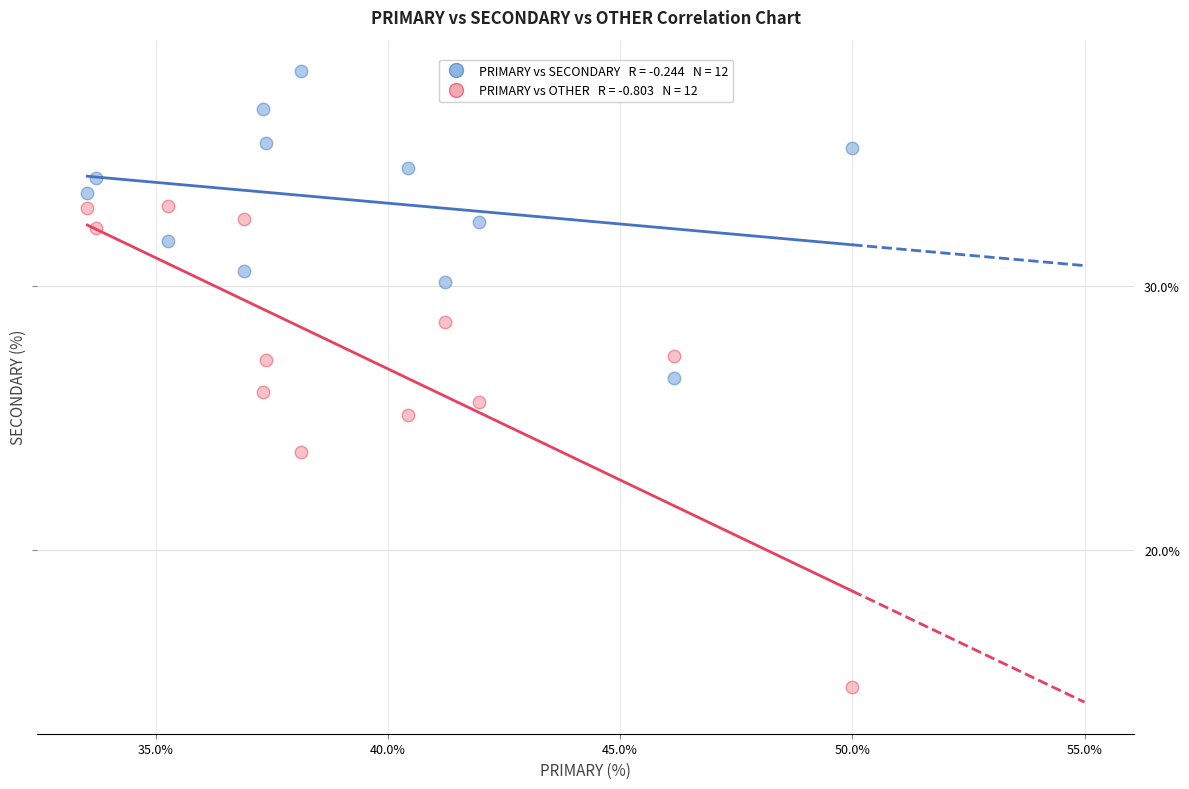

Across all data points, what is the range of X values (max minus min)?

16.5